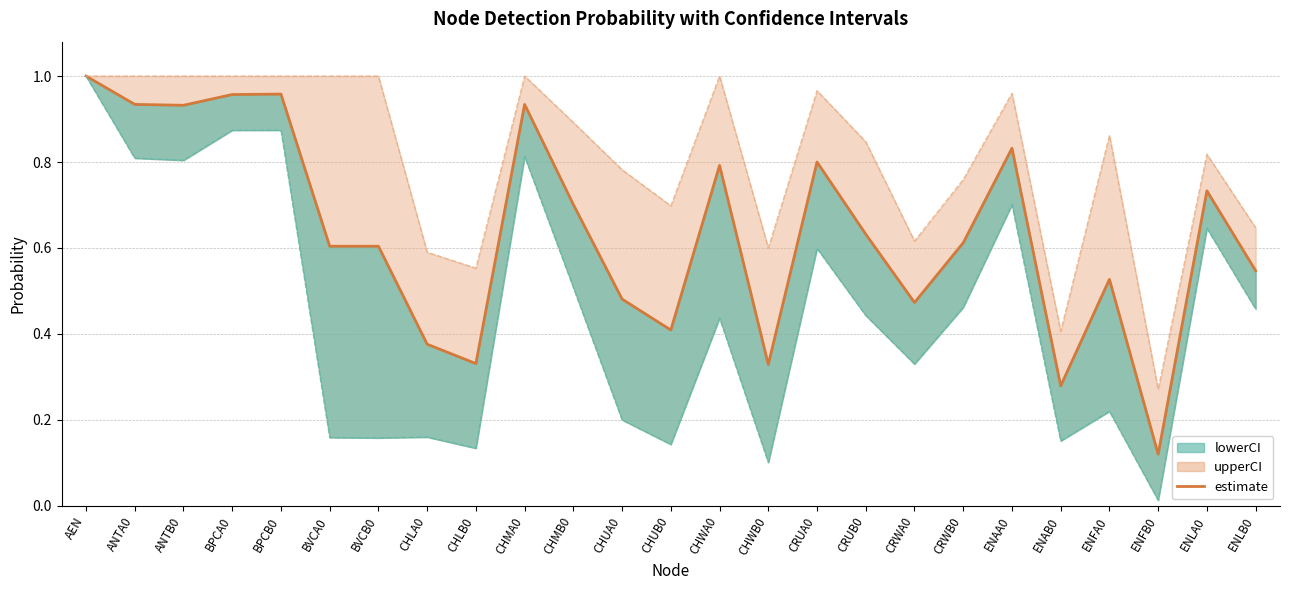

What is the difference between the values at ANTB0 and CHLB0?

0.6